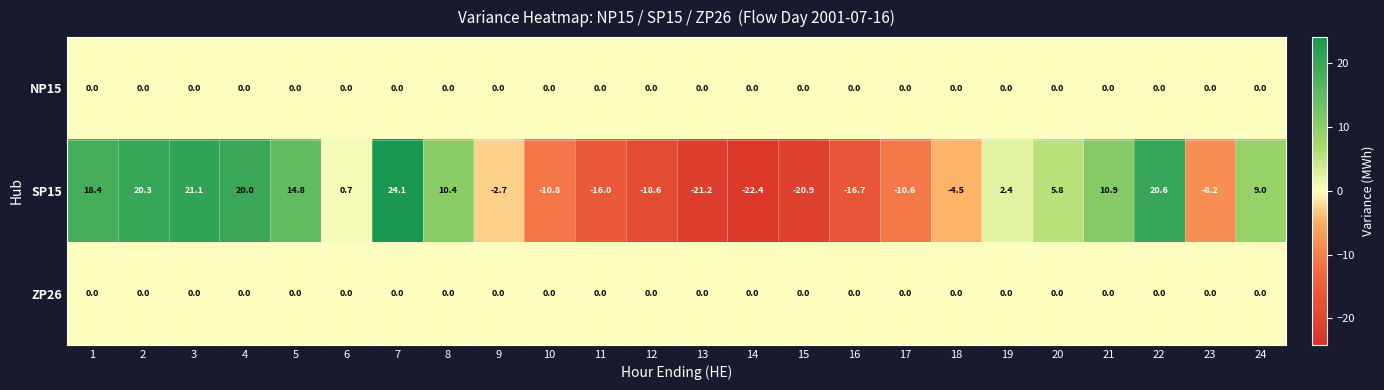

What is the spread (max minus min) of values at 1?

18.4